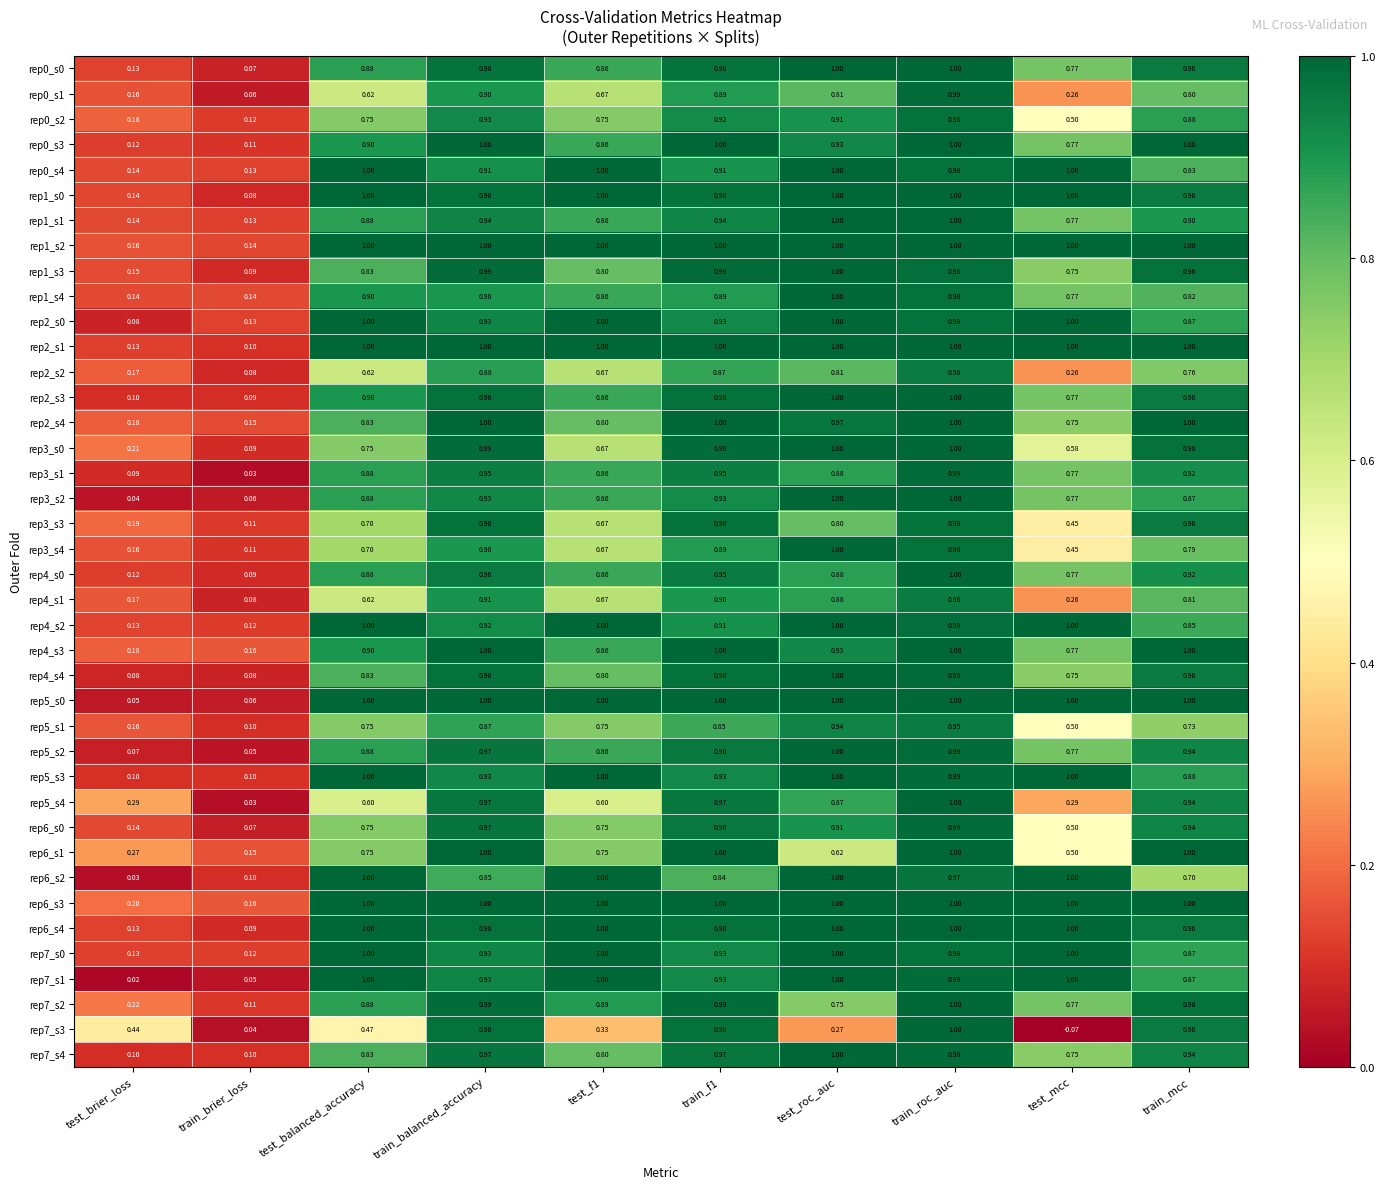

How many distinct data groups are displayed?

40